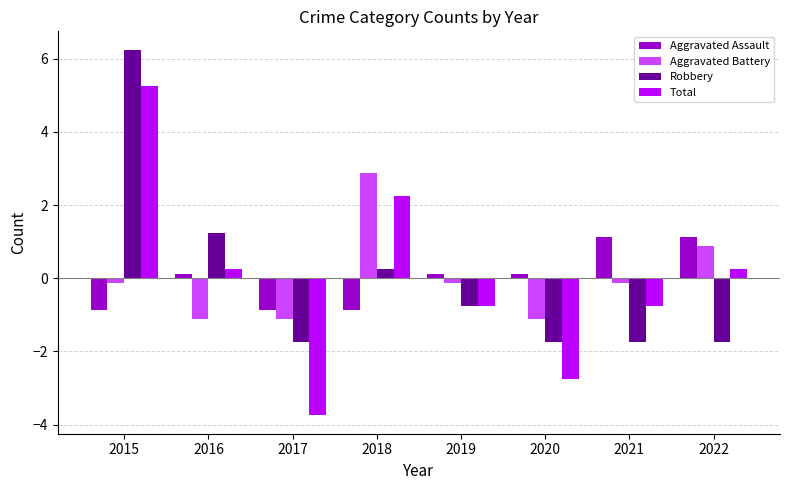

Read the Aggravated Assault value at 2019.

0.1